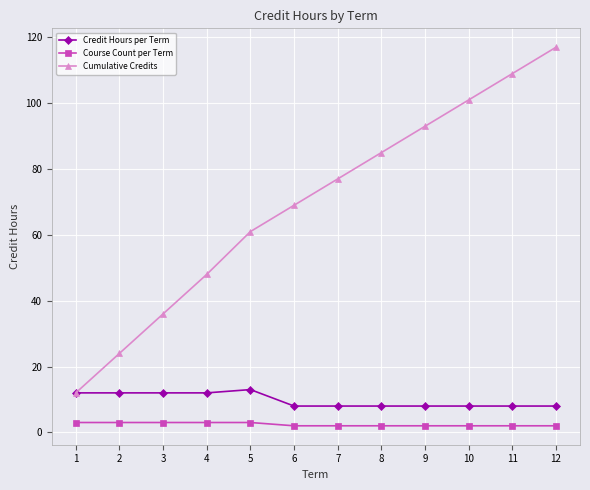

Which series changed the most between 6 and 7?

Cumulative Credits